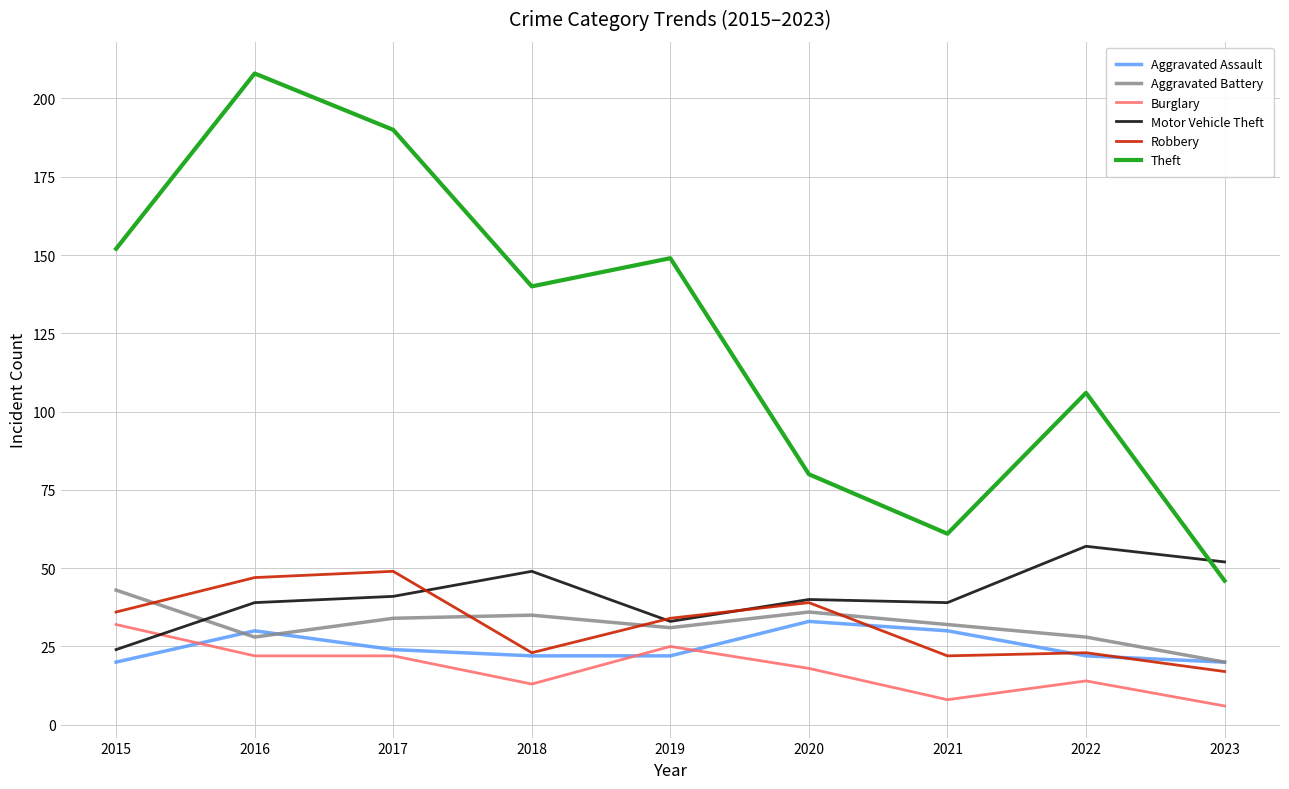

True or false: Theft and Burglary cross at least once.

False